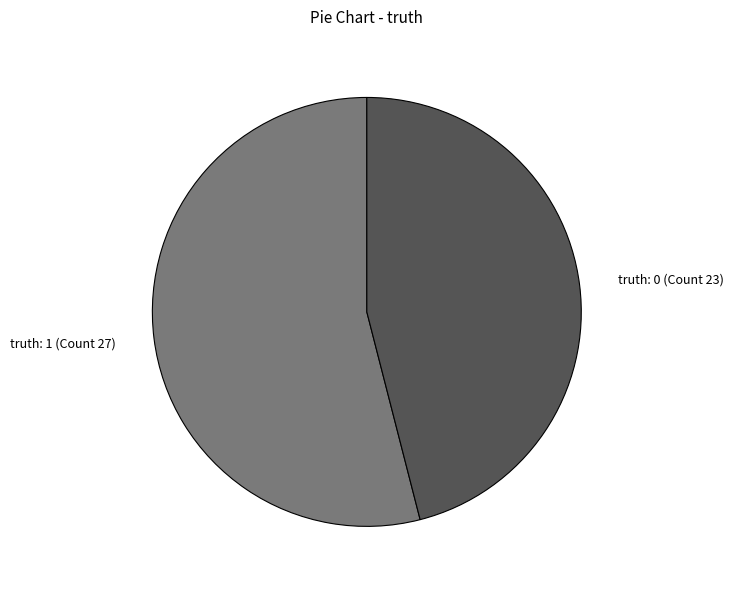

What is the ratio of the value at truth: 0 (Count 23) to the value at truth: 1 (Count 27)?

0.9